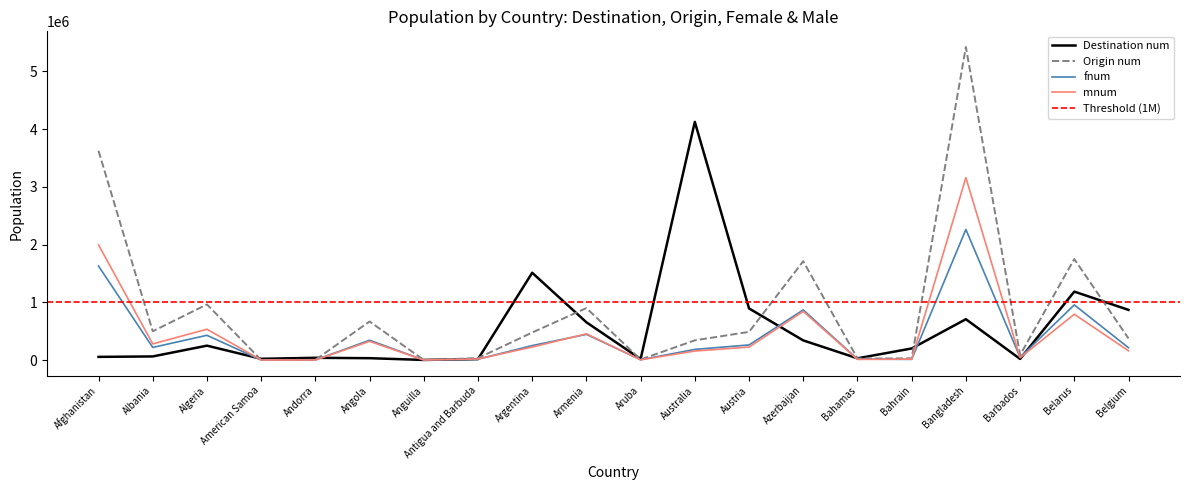

At which label does mnum reach its peak?

Bangladesh